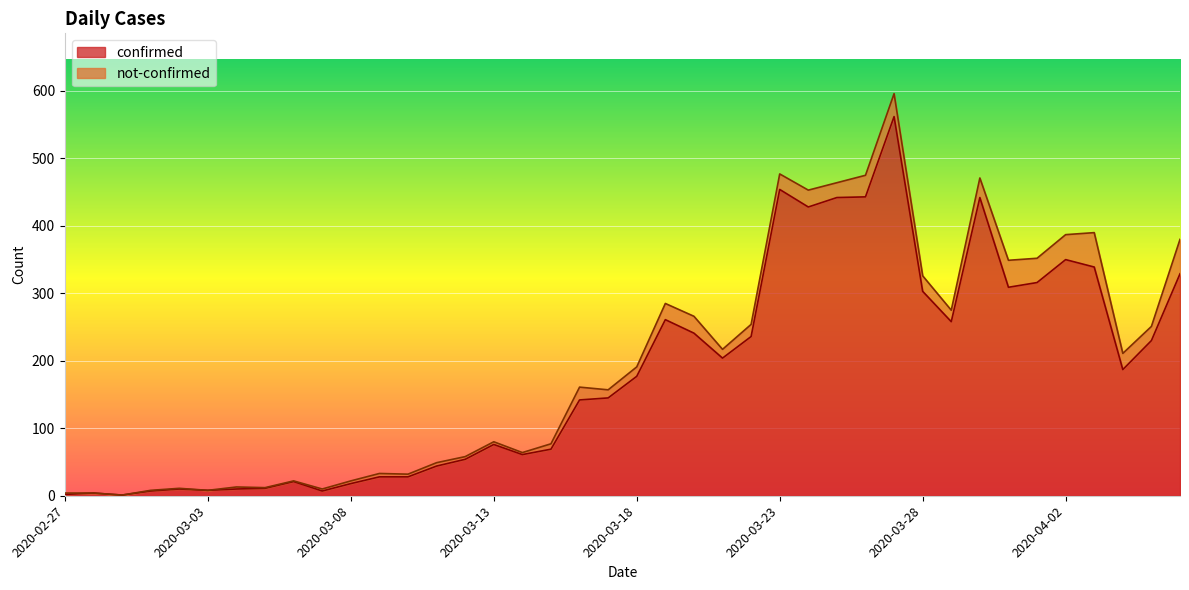

Reading right to left, what are all the values shown in this chart?

329	230	187	339	350	316	309	442	258	303	562	443	442	428	454	236	204	241	261	177	145	142	69	61	76	54	44	28	28	18	7	21	11	10	8	10	7	1	4	2